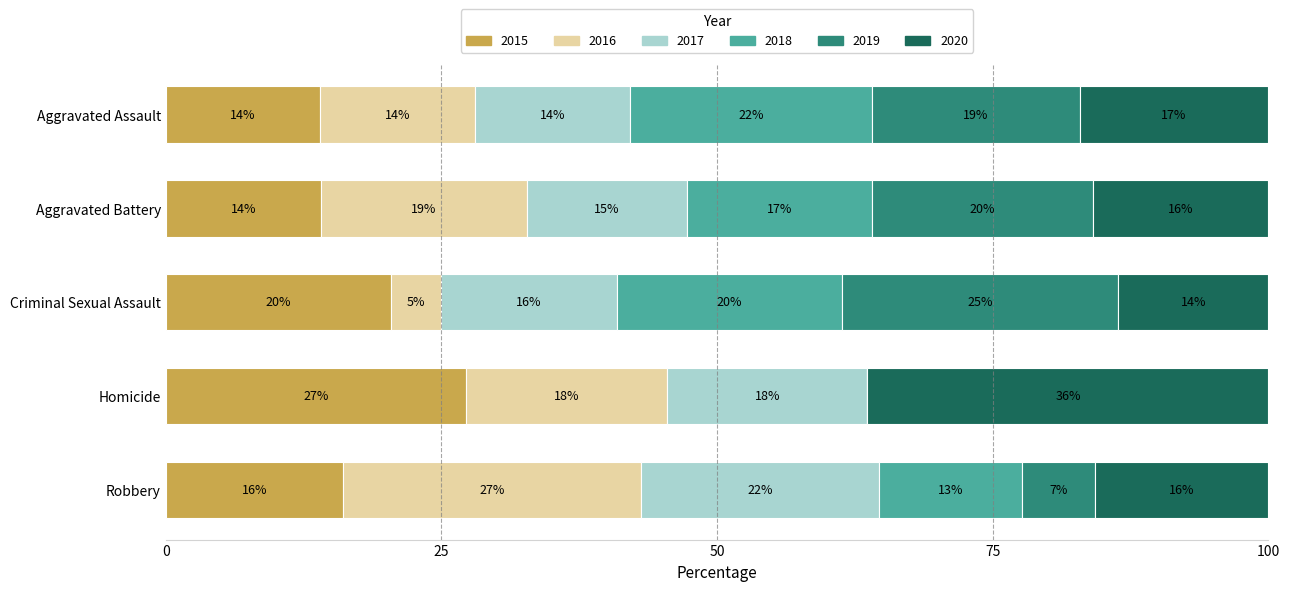

Which category has the highest value in the 2015 series?

Homicide